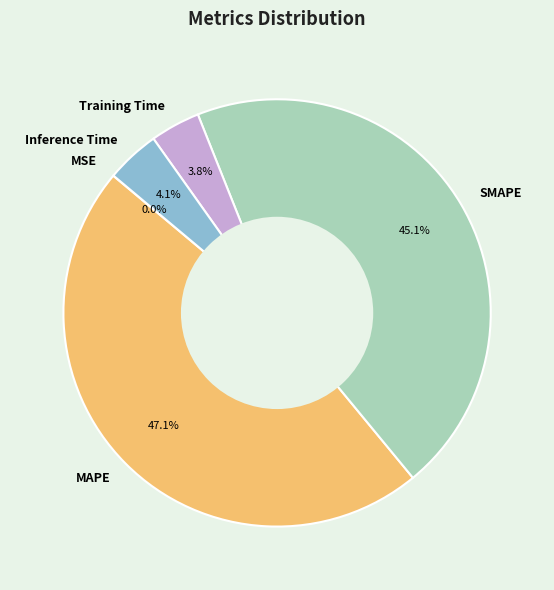

Which slice is the largest?

MAPE